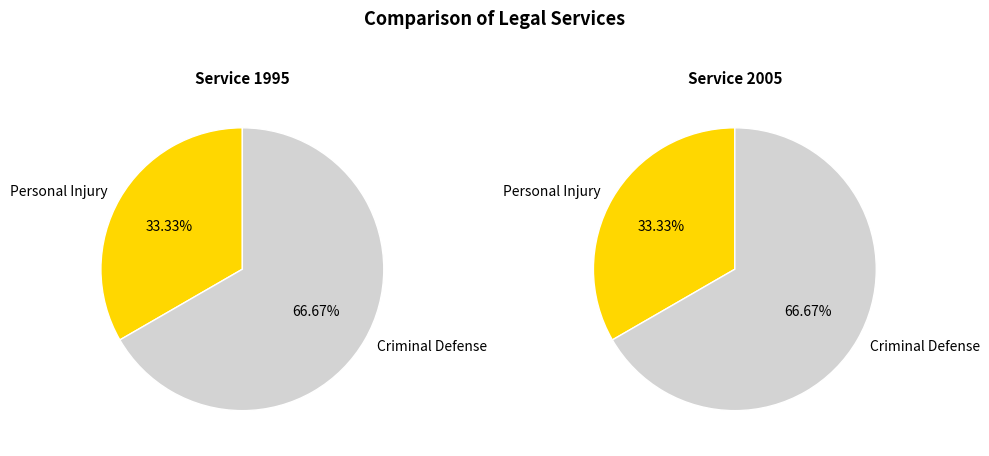

Between Personal Injury and Criminal Defense, which is larger?

Criminal Defense